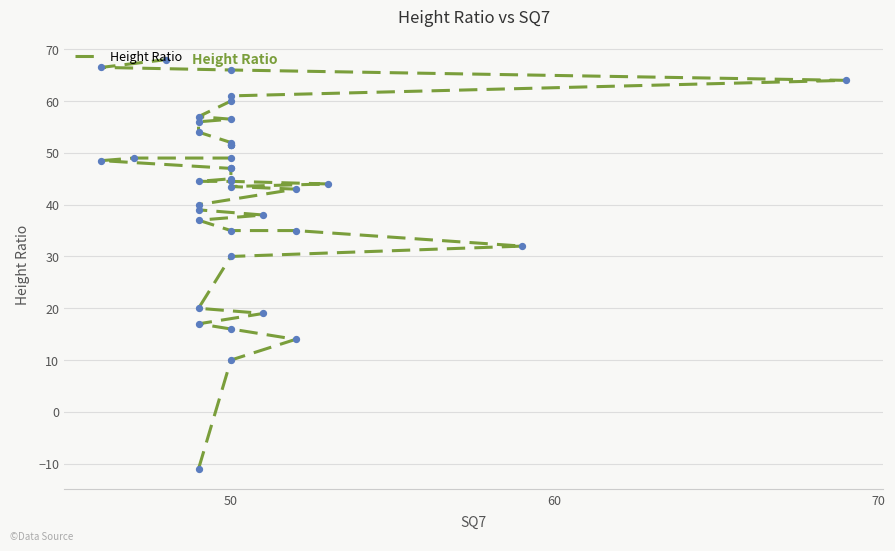

What is the change in value from 32 to 34?

+3.5